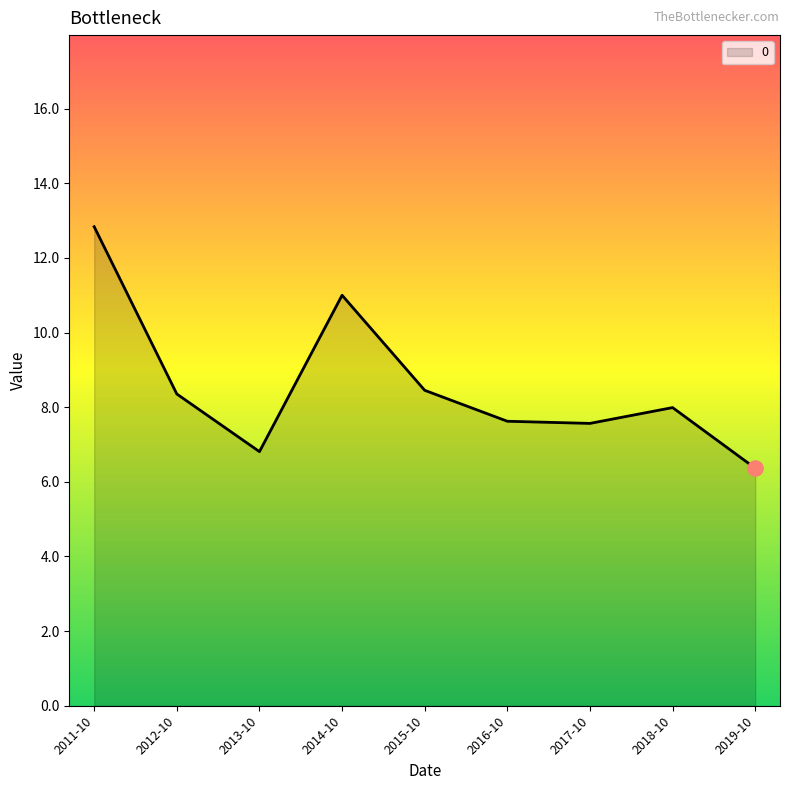

What is the change in value from 2018-10 to 2019-10?

-1.6